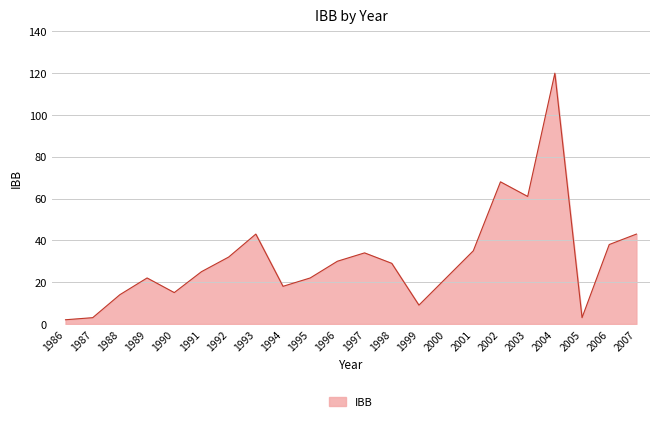

Is it true that the value at 2006 is 16?

False